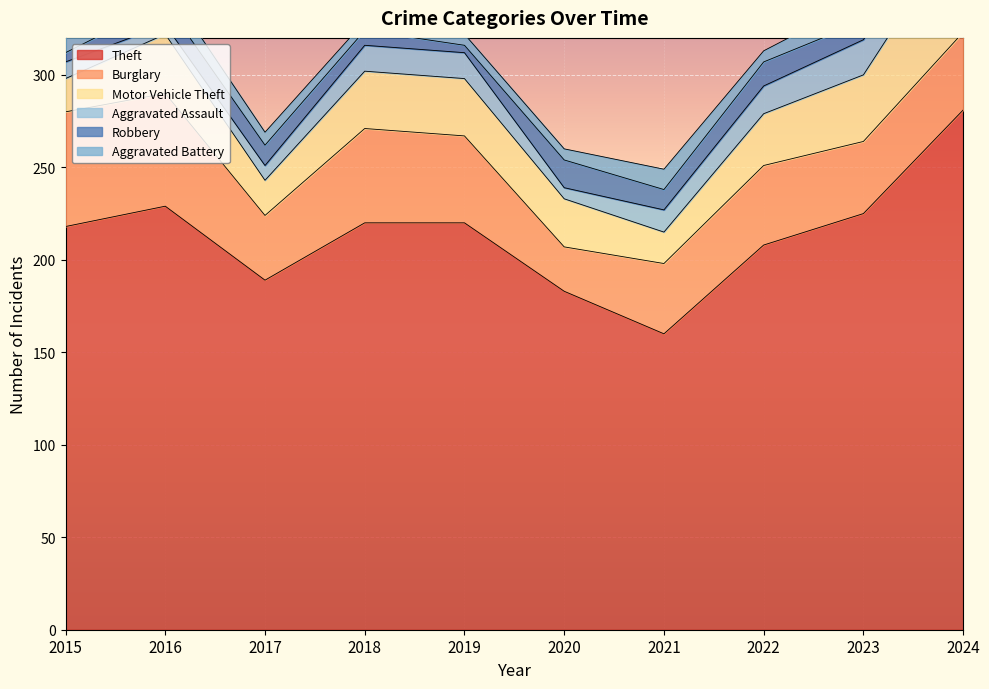

What is the value of the Burglary point at the 5th from the left?

47